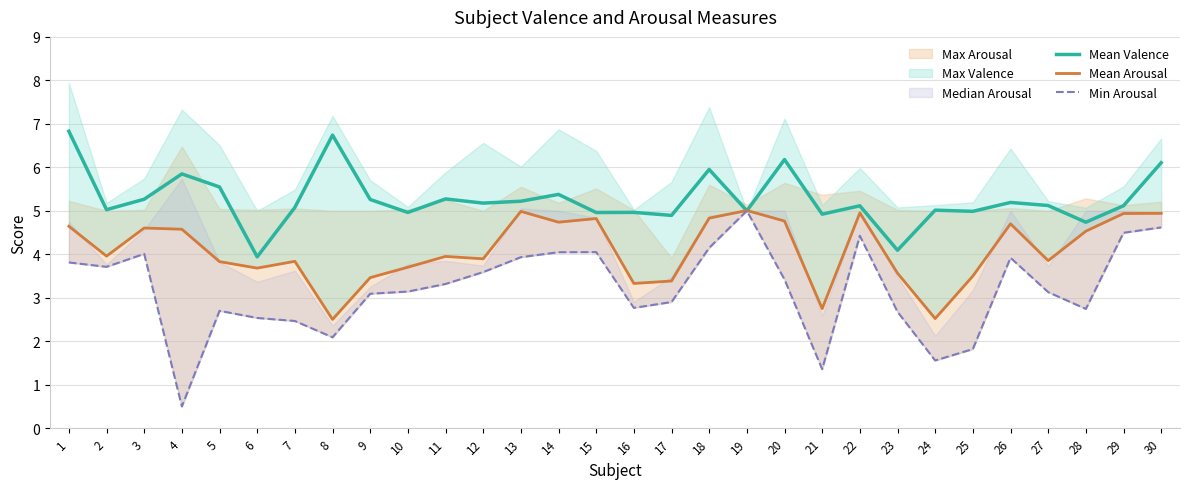

Is it true that Mean Valence equals 2.9 at 15?

False